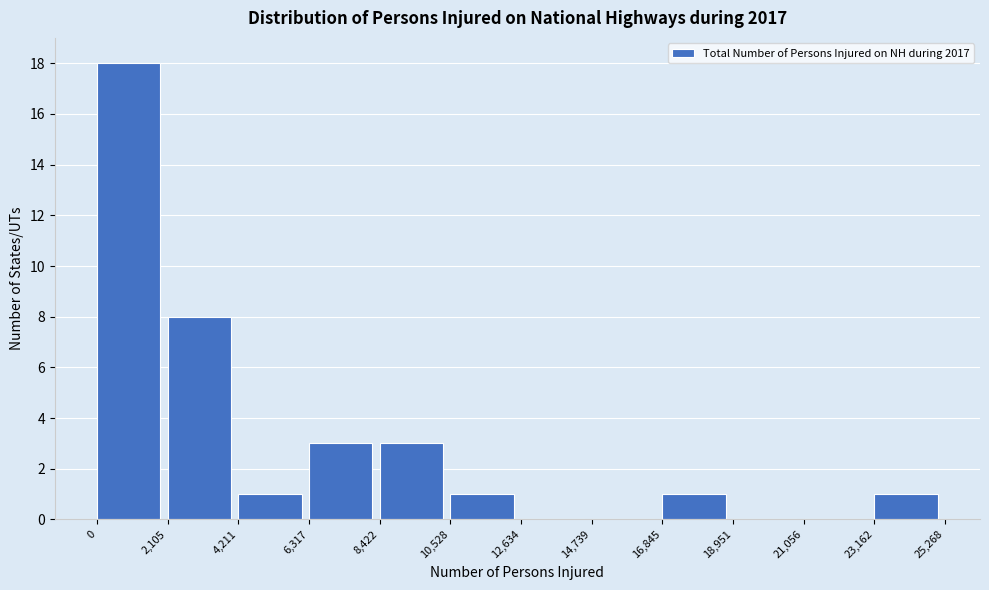

How tall is the bar that spans 0 to 2,105 on the x-axis? The values are not printed on the chart, so give them approximately, as read against the axis.

18